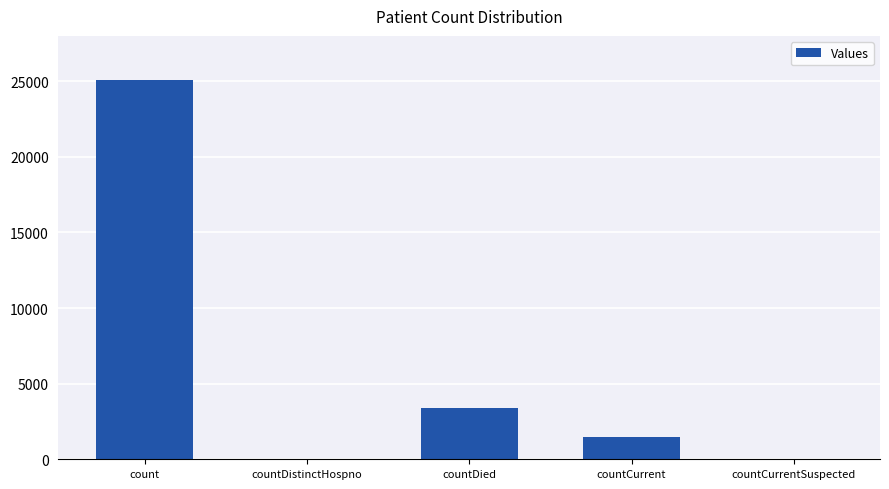

Is it true that the value at countDistinctHospno is -7540?

False